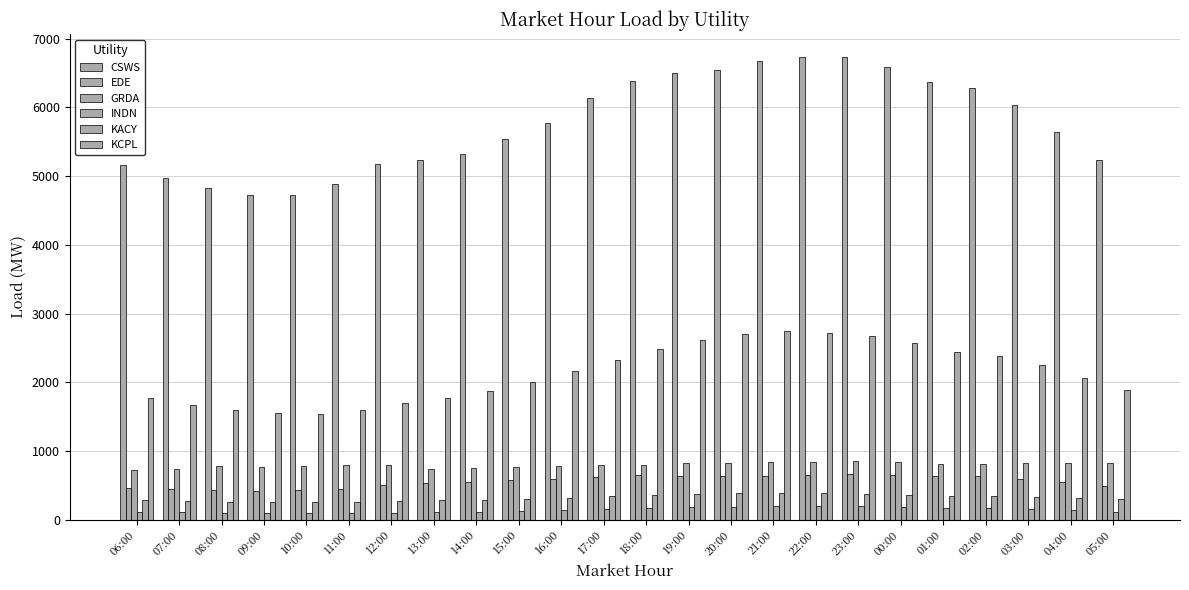

What is the average value of the EDE series?

560.1